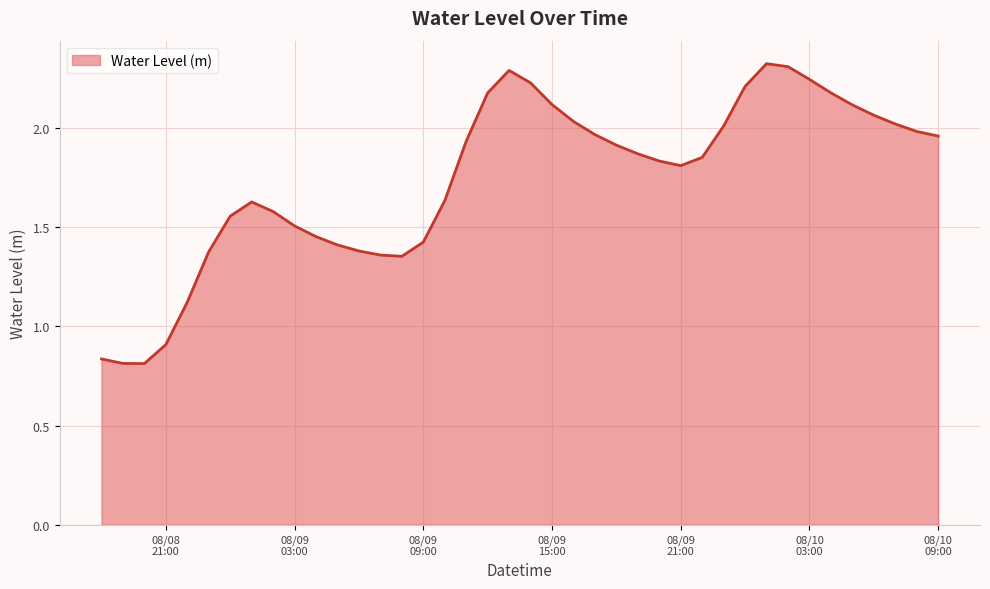

What is the value of the 39th point from the left?

2.0